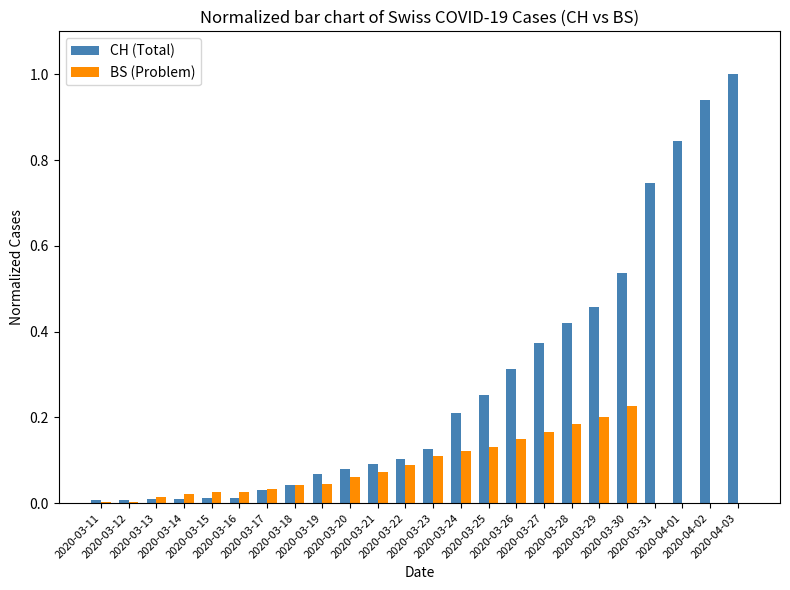

What is the greatest value displayed?

1.0